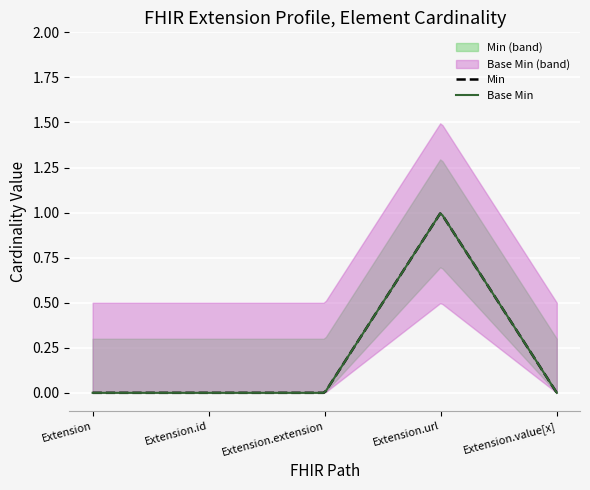

Where is Base Min nearest to the value 0?

Extension